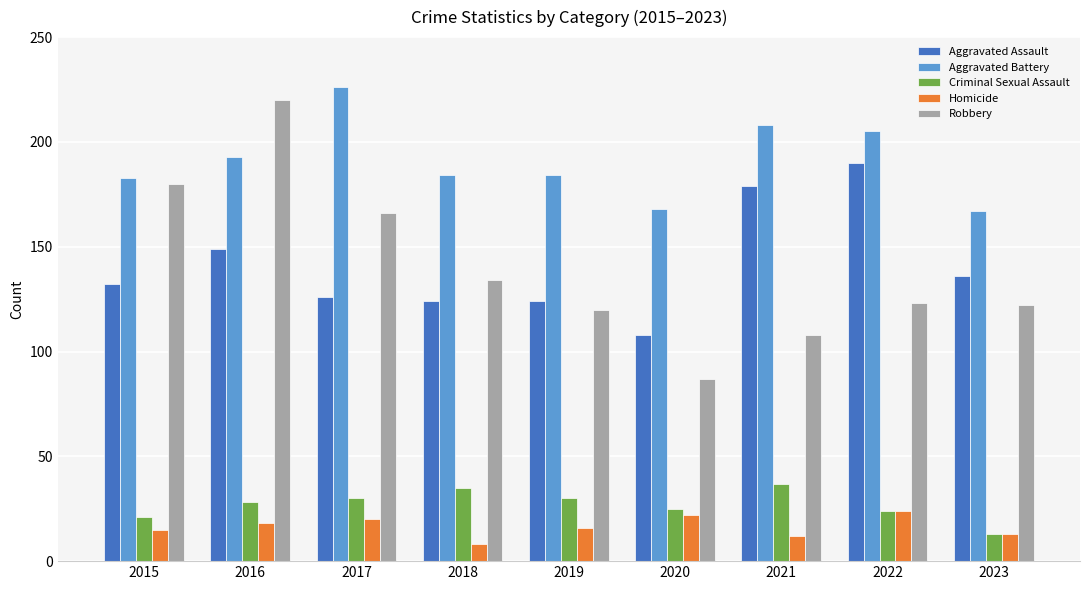

Rank the series by their maximum value, from lowest to highest.

Homicide, Criminal Sexual Assault, Aggravated Assault, Robbery, Aggravated Battery